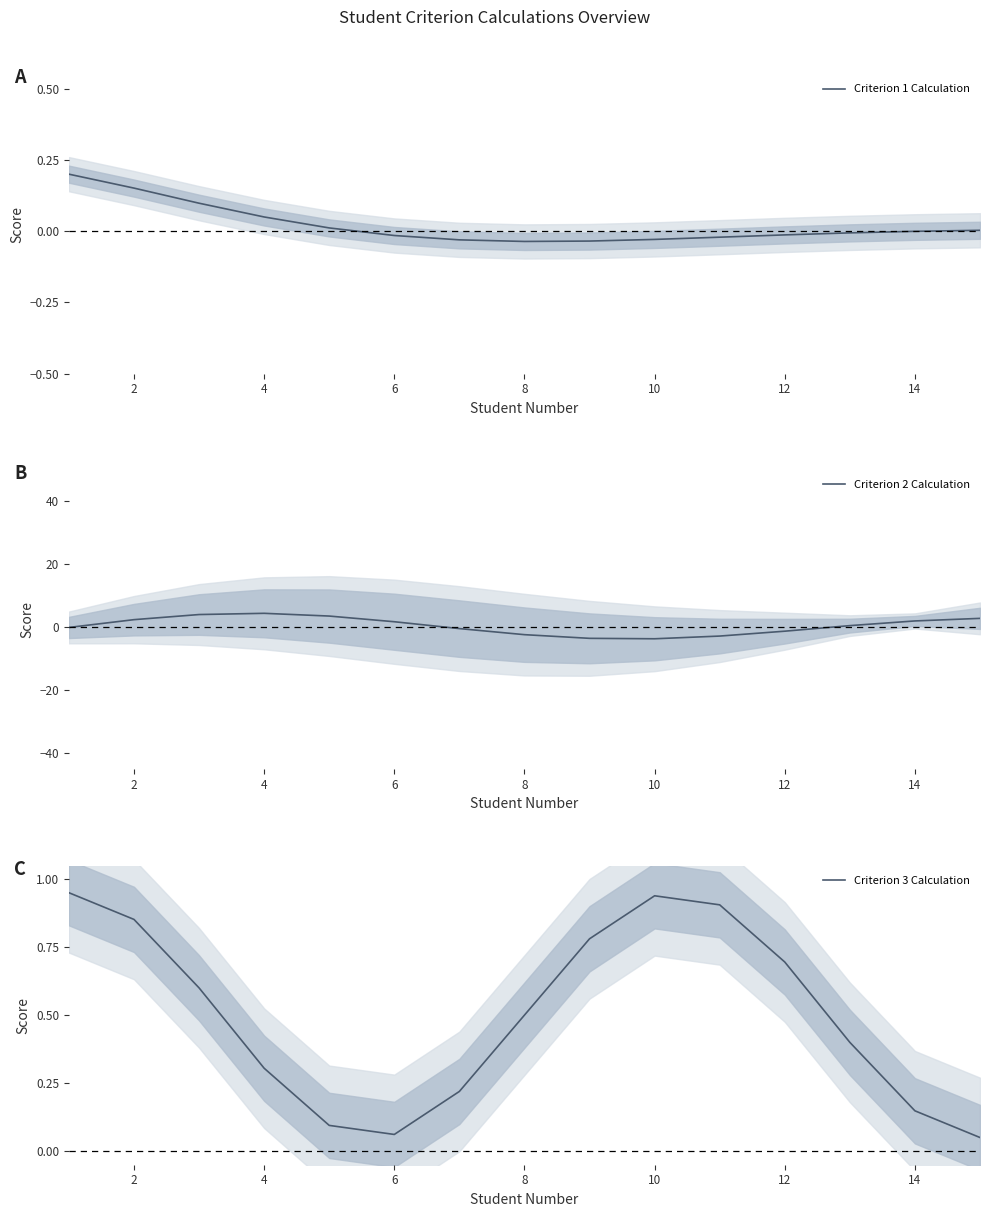

True or false: Criterion 2 Calculation has more than 1 points higher than both neighbors.

False